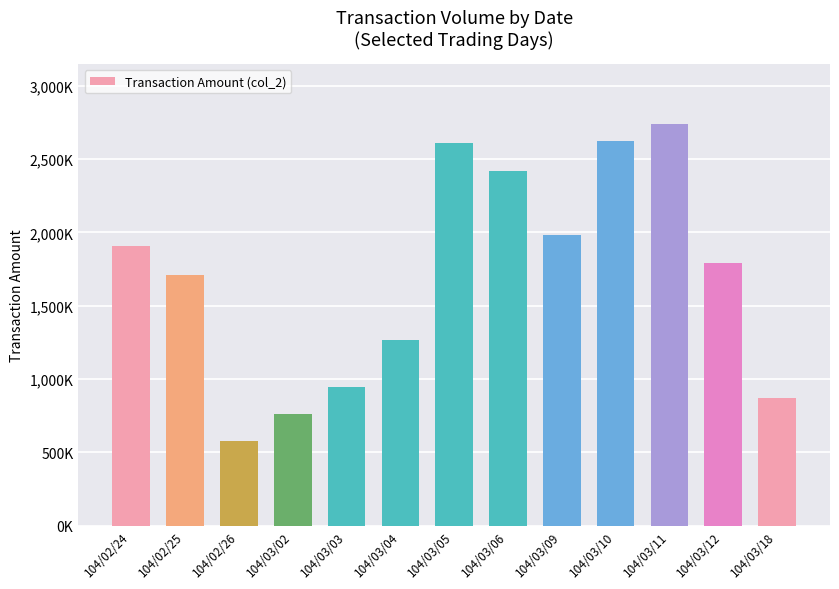

Does the chart contain any negative values?

No